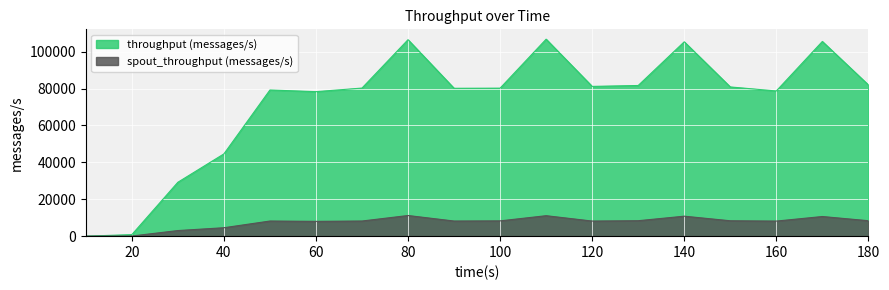

Is it true that throughput (messages/s) equals 105536 at 170?

True